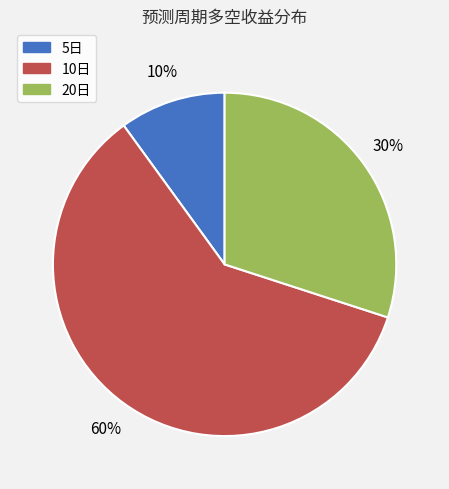

Is it true that 10日 is 51% of the pie?

False